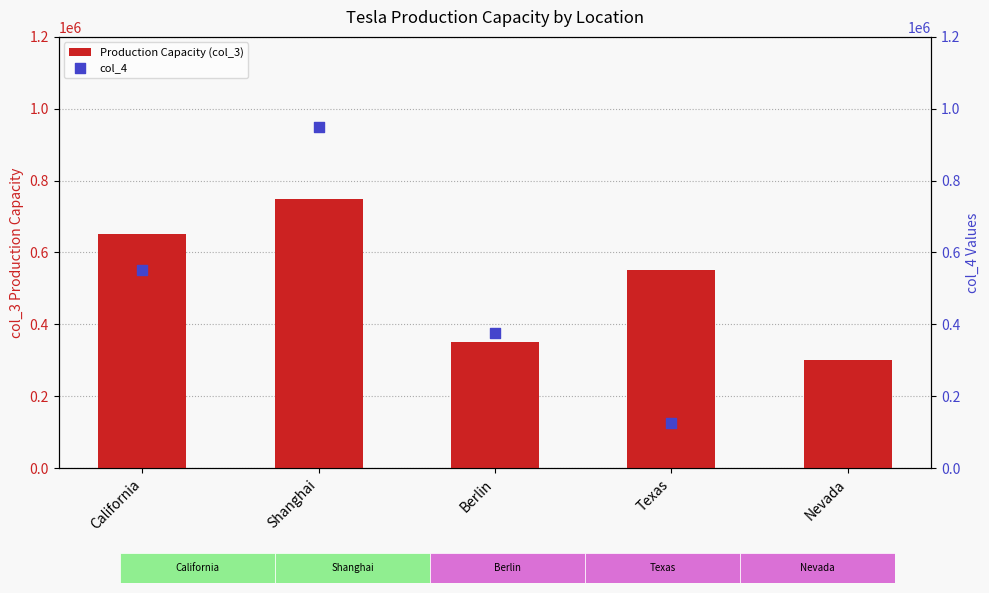

What is the change in value from Berlin to Nevada?

-50000